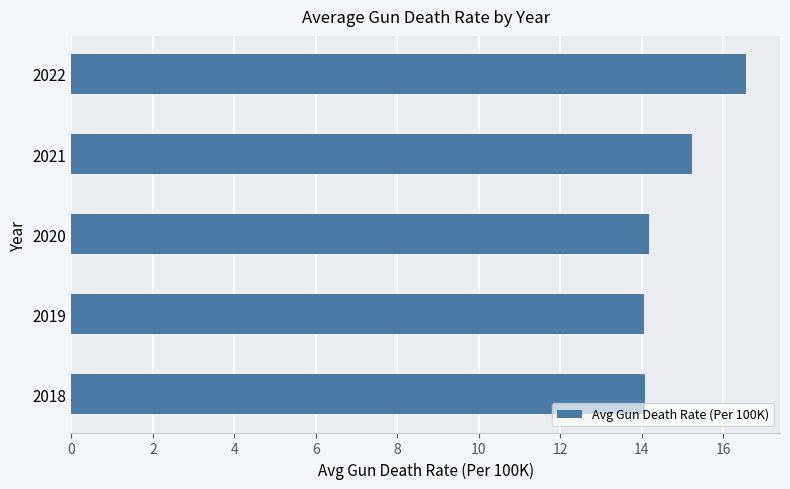

True or false: the data shows 14.2 at 2020.

True